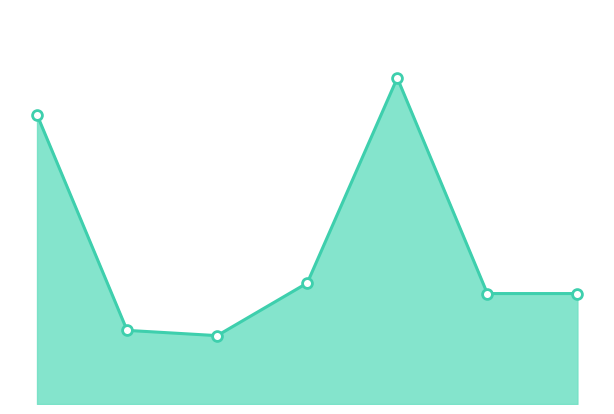

How many lines are shown in the chart?

1